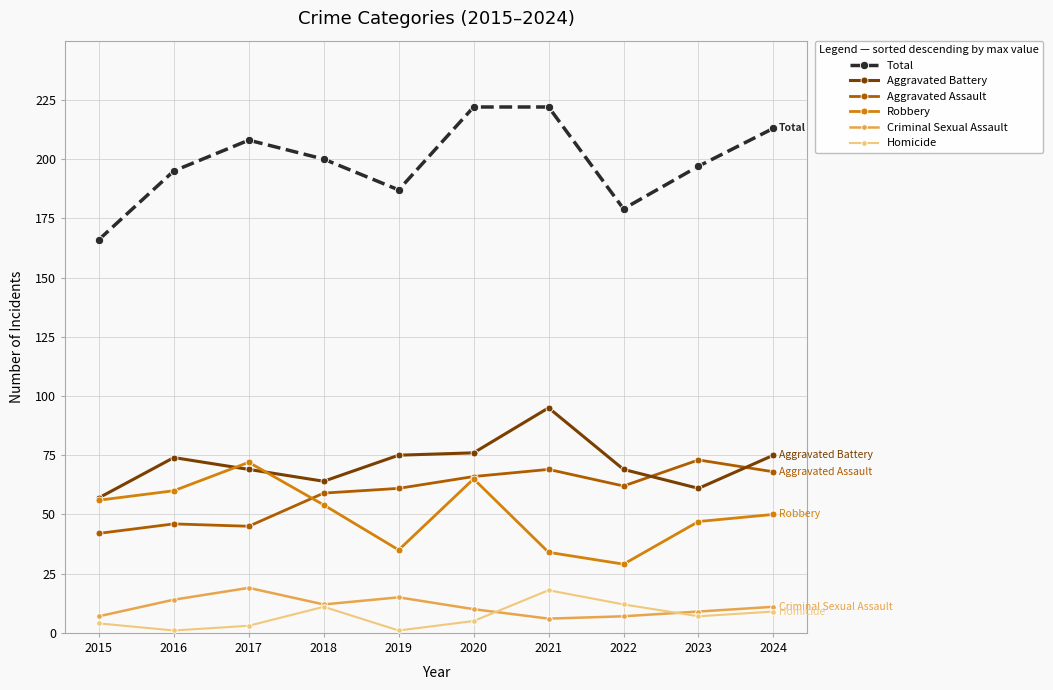

Which series changed the most between 2015 and 2020?

Total